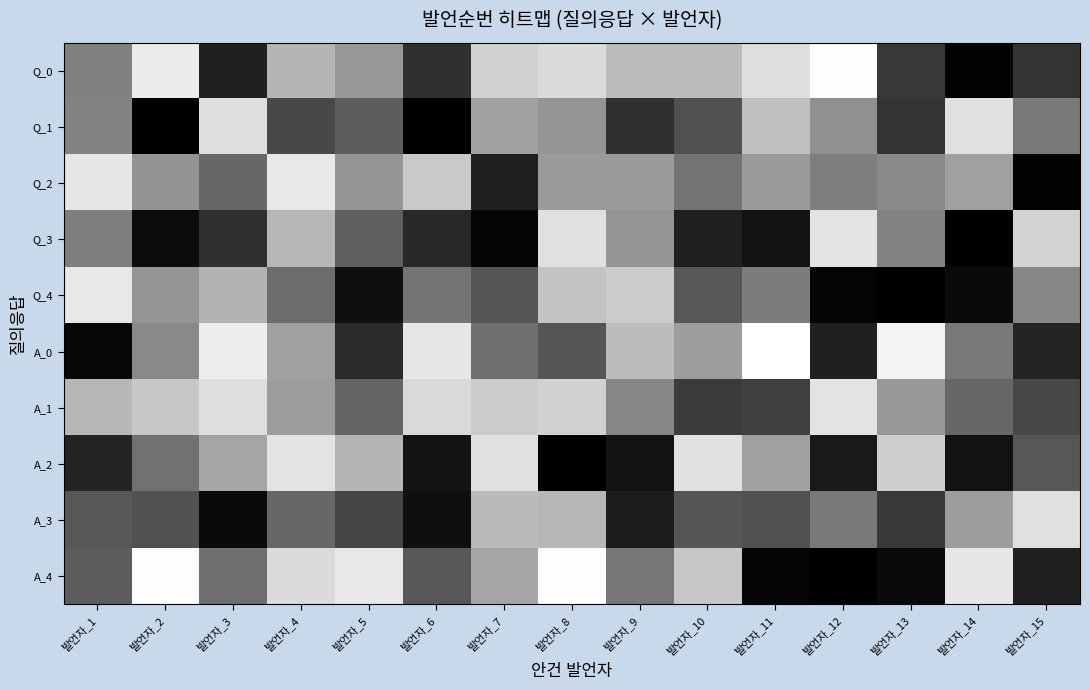

Reading right to left, transcribe all the data shown in this chart.

Q_0: 발언자_15=0.2	발언자_14=0.0	발언자_13=0.2	발언자_12=1.0	발언자_11=0.9	발언자_10=0.7	발언자_9=0.7	발언자_8=0.9	발언자_7=0.8	발언자_6=0.2	발언자_5=0.6	발언자_4=0.7	발언자_3=0.1	발언자_2=0.9	발언자_1=0.5
Q_1: 발언자_15=0.5	발언자_14=0.9	발언자_13=0.2	발언자_12=0.6	발언자_11=0.7	발언자_10=0.3	발언자_9=0.2	발언자_8=0.6	발언자_7=0.6	발언자_6=0.0	발언자_5=0.4	발언자_4=0.3	발언자_3=0.9	발언자_2=0.0	발언자_1=0.5
Q_2: 발언자_15=0.0	발언자_14=0.6	발언자_13=0.5	발언자_12=0.5	발언자_11=0.6	발언자_10=0.5	발언자_9=0.6	발언자_8=0.6	발언자_7=0.1	발언자_6=0.8	발언자_5=0.6	발언자_4=0.9	발언자_3=0.4	발언자_2=0.6	발언자_1=0.9
Q_3: 발언자_15=0.8	발언자_14=0.0	발언자_13=0.5	발언자_12=0.9	발언자_11=0.1	발언자_10=0.1	발언자_9=0.6	발언자_8=0.9	발언자_7=0.0	발언자_6=0.2	발언자_5=0.4	발언자_4=0.7	발언자_3=0.2	발언자_2=0.1	발언자_1=0.5
Q_4: 발언자_15=0.5	발언자_14=0.0	발언자_13=0.0	발언자_12=0.0	발언자_11=0.5	발언자_10=0.3	발언자_9=0.8	발언자_8=0.8	발언자_7=0.3	발언자_6=0.5	발언자_5=0.1	발언자_4=0.4	발언자_3=0.7	발언자_2=0.6	발언자_1=0.9
A_0: 발언자_15=0.1	발언자_14=0.5	발언자_13=0.9	발언자_12=0.1	발언자_11=1.0	발언자_10=0.6	발언자_9=0.7	발언자_8=0.3	발언자_7=0.4	발언자_6=0.9	발언자_5=0.2	발언자_4=0.6	발언자_3=0.9	발언자_2=0.5	발언자_1=0.0
A_1: 발언자_15=0.3	발언자_14=0.4	발언자_13=0.6	발언자_12=0.9	발언자_11=0.3	발언자_10=0.2	발언자_9=0.5	발언자_8=0.8	발언자_7=0.8	발언자_6=0.8	발언자_5=0.4	발언자_4=0.6	발언자_3=0.9	발언자_2=0.8	발언자_1=0.7
A_2: 발언자_15=0.3	발언자_14=0.1	발언자_13=0.8	발언자_12=0.1	발언자_11=0.6	발언자_10=0.9	발언자_9=0.1	발언자_8=0.0	발언자_7=0.9	발언자_6=0.1	발언자_5=0.7	발언자_4=0.9	발언자_3=0.6	발언자_2=0.4	발언자_1=0.1
A_3: 발언자_15=0.9	발언자_14=0.6	발언자_13=0.2	발언자_12=0.5	발언자_11=0.3	발언자_10=0.3	발언자_9=0.1	발언자_8=0.7	발언자_7=0.7	발언자_6=0.1	발언자_5=0.3	발언자_4=0.4	발언자_3=0.0	발언자_2=0.3	발언자_1=0.3
A_4: 발언자_15=0.1	발언자_14=0.9	발언자_13=0.0	발언자_12=0.0	발언자_11=0.0	발언자_10=0.8	발언자_9=0.5	발언자_8=1.0	발언자_7=0.6	발언자_6=0.3	발언자_5=0.9	발언자_4=0.9	발언자_3=0.4	발언자_2=1.0	발언자_1=0.4